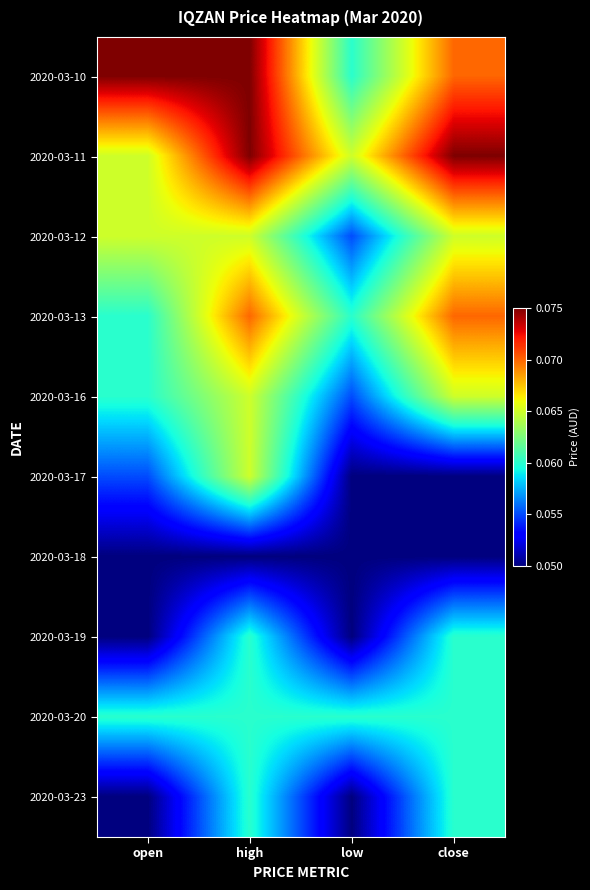

At how many categories does at least one series exceed 0?

4